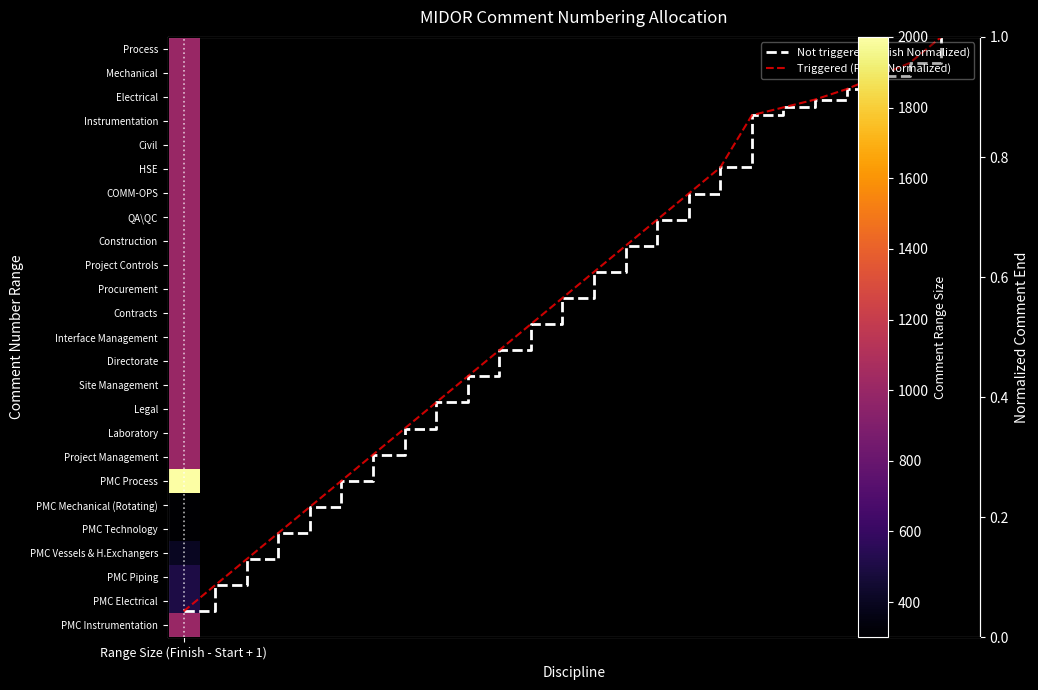

Read the Triggered (Finish Normalized) value at 19.

0.9